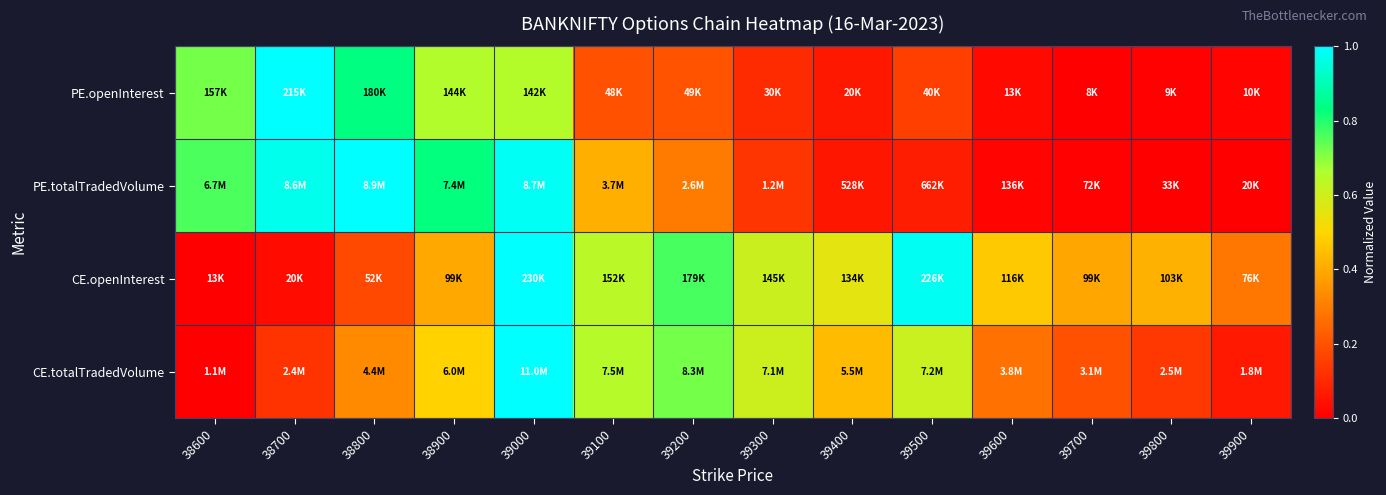

Which has a higher value, 38900 or 39800?

38900